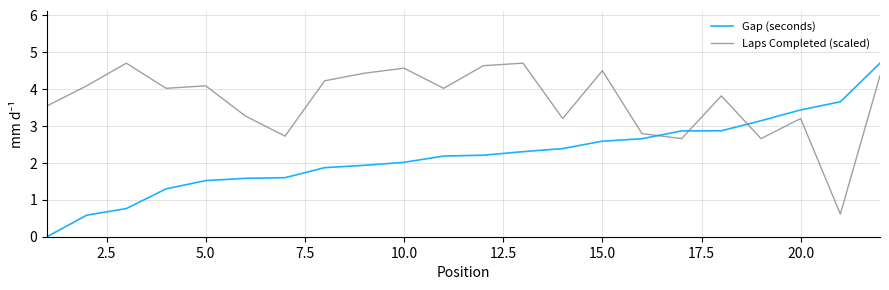

How many intersections are there between Laps Completed (scaled) and Gap (seconds)?

3